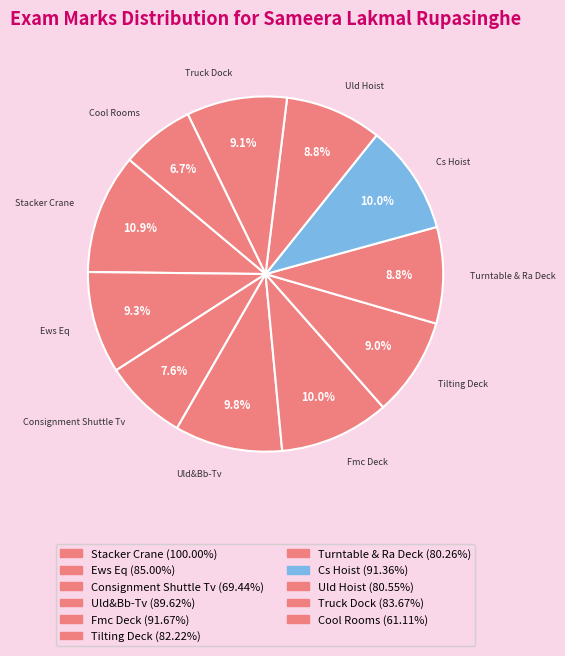

To the nearest percent, what portion does Stacker Crane represent?

11%